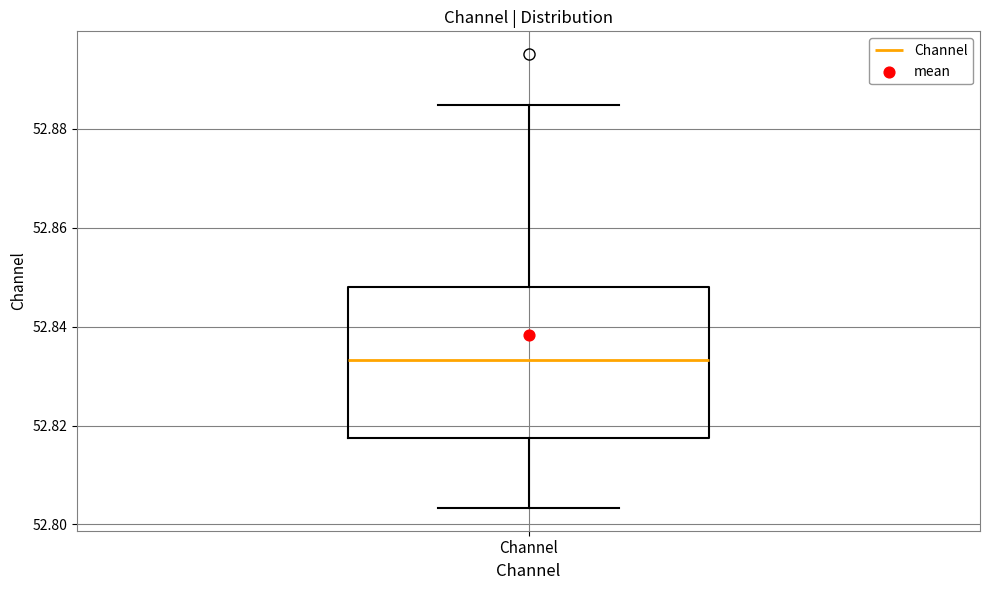

Where is the lower edge of the box for Channel on the y-axis? The values are not printed on the chart, so give them approximately, as read against the axis.

52.818